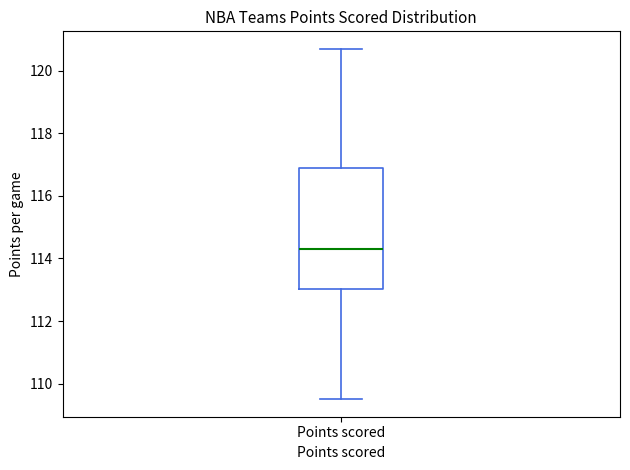

Where does the median line of the box for Points scored sit on the y-axis? The values are not printed on the chart, so give them approximately, as read against the axis.

114.4